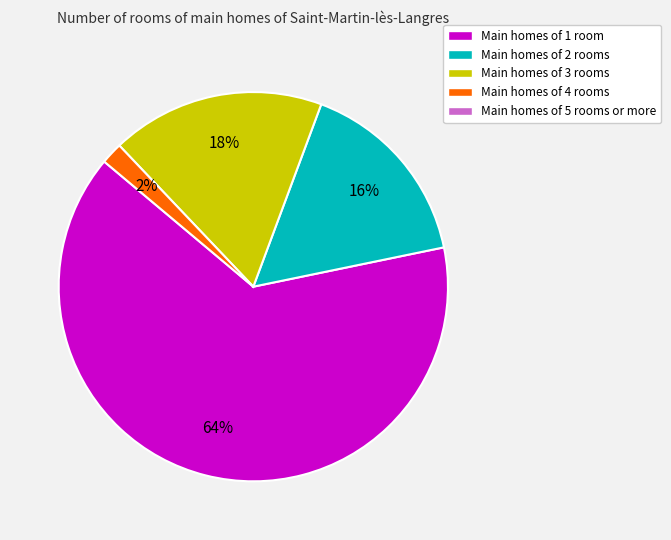

Is there any slice that represents more than half of the pie?

Yes